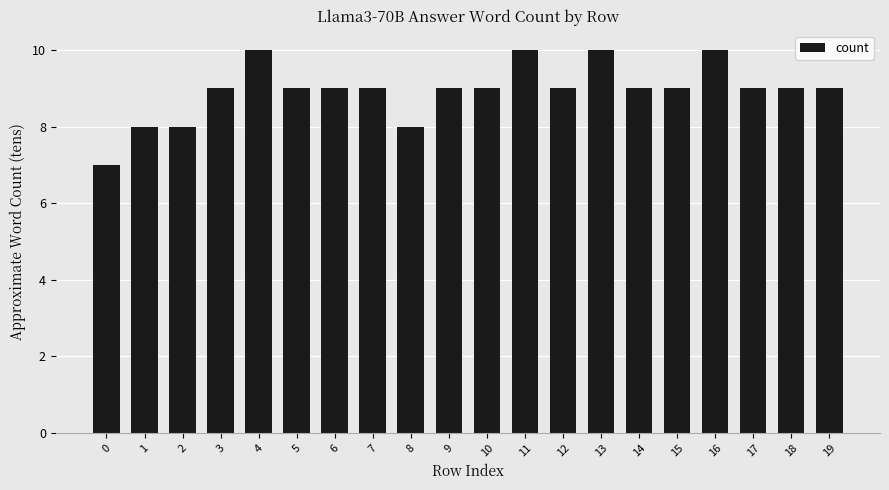

Reading left to right, extract all data points from this chart.

0=7	1=8	2=8	3=9	4=10	5=9	6=9	7=9	8=8	9=9	10=9	11=10	12=9	13=10	14=9	15=9	16=10	17=9	18=9	19=9